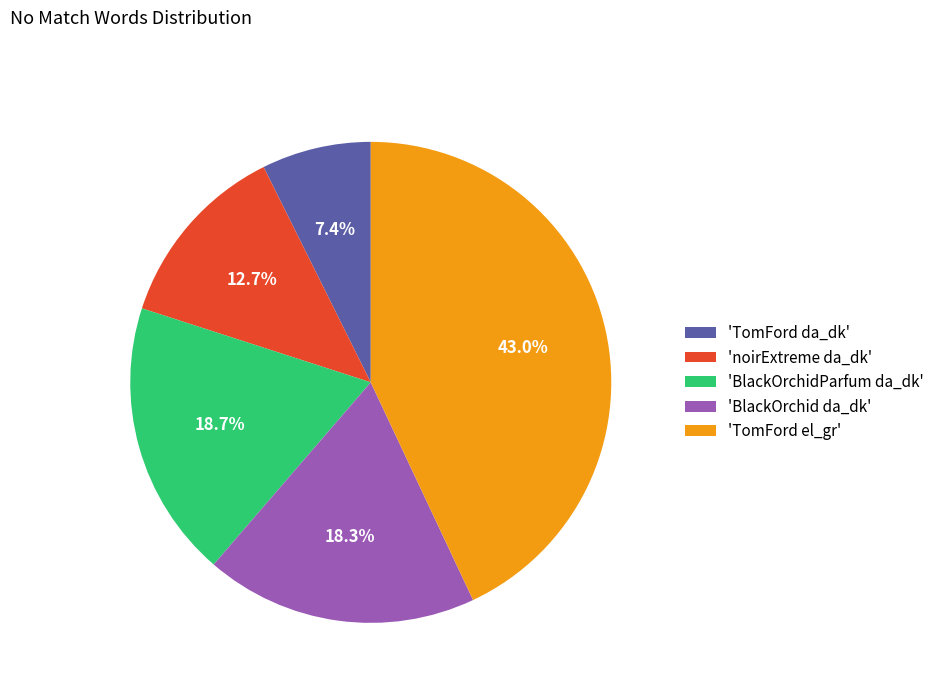

What is the largest slice in the pie chart?

'TomFord el_gr'